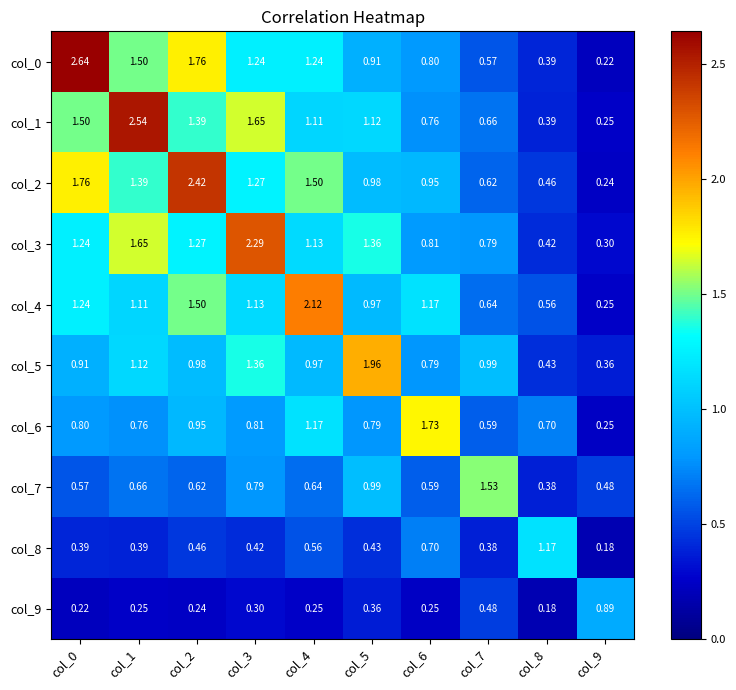

Is the value of col_7 at col_2 greater than the value of col_6 at col_2?

No